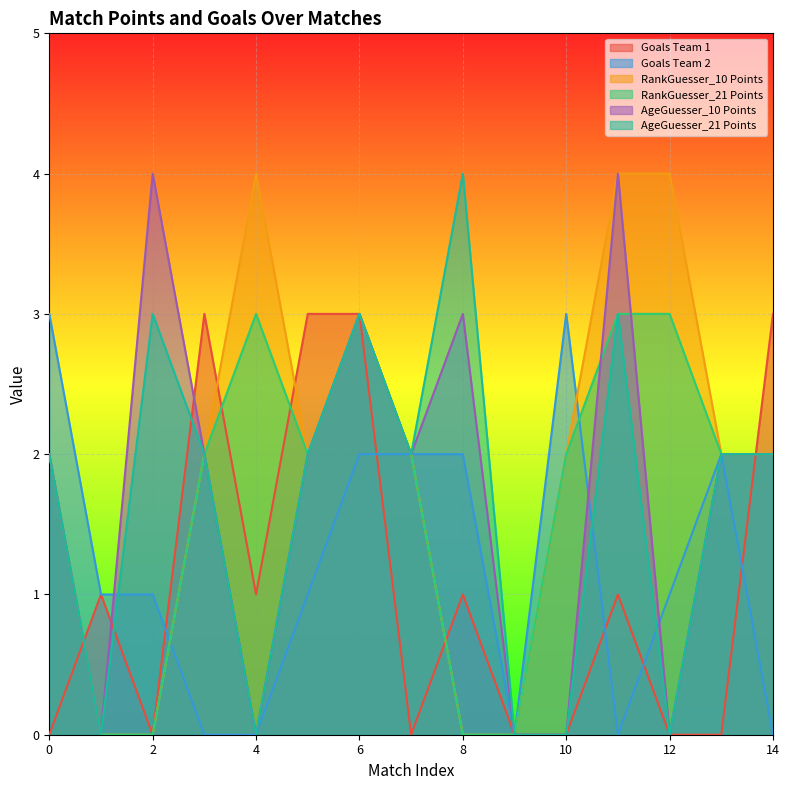

Is it true that AgeGuesser_10 Points equals 4 at 2?

True